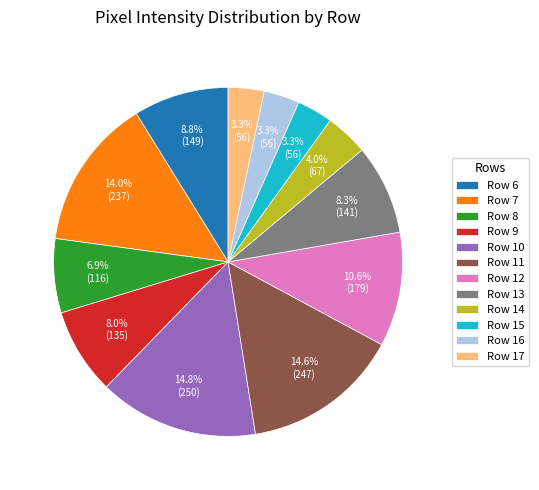

Which has a higher value, Row 12 or Row 17?

Row 12